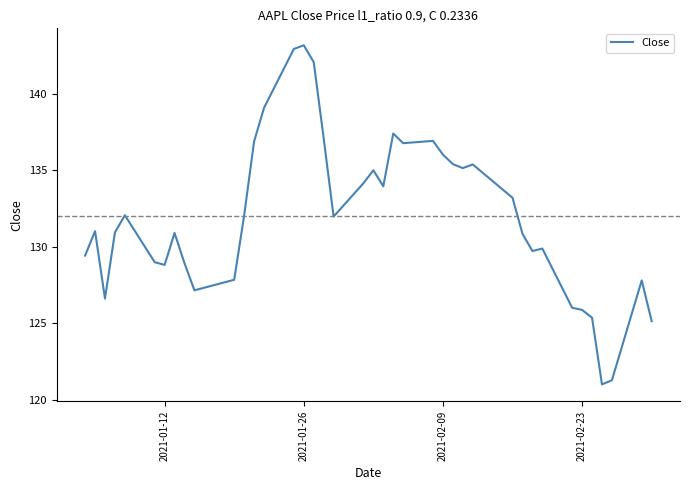

What is the difference between the maximum and minimum values?

22.2